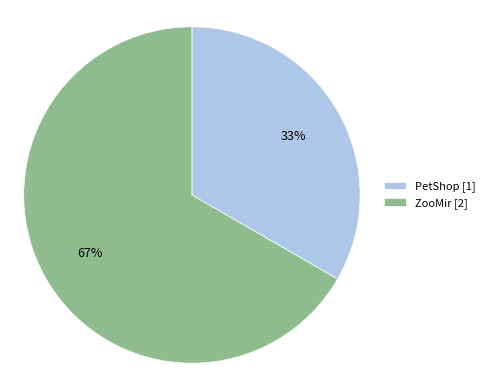

Do ZooMir and PetShop together represent more than half of the pie?

Yes